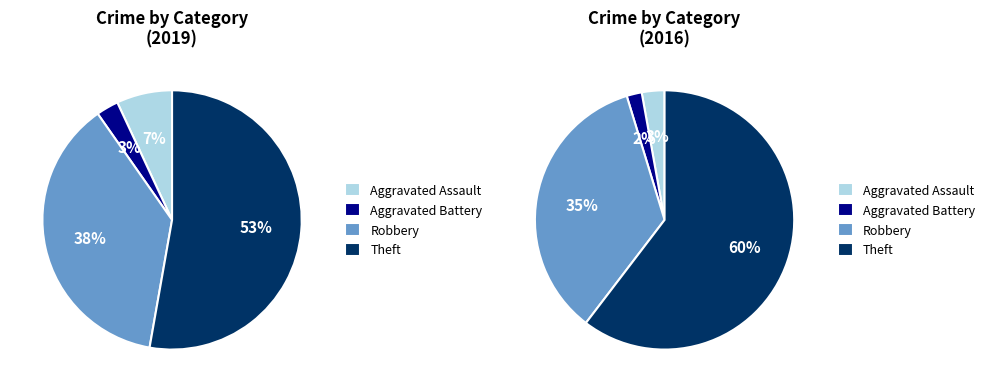

Rank the categories by value from lowest to highest.

Aggravated Battery, Aggravated Assault, Robbery, Theft